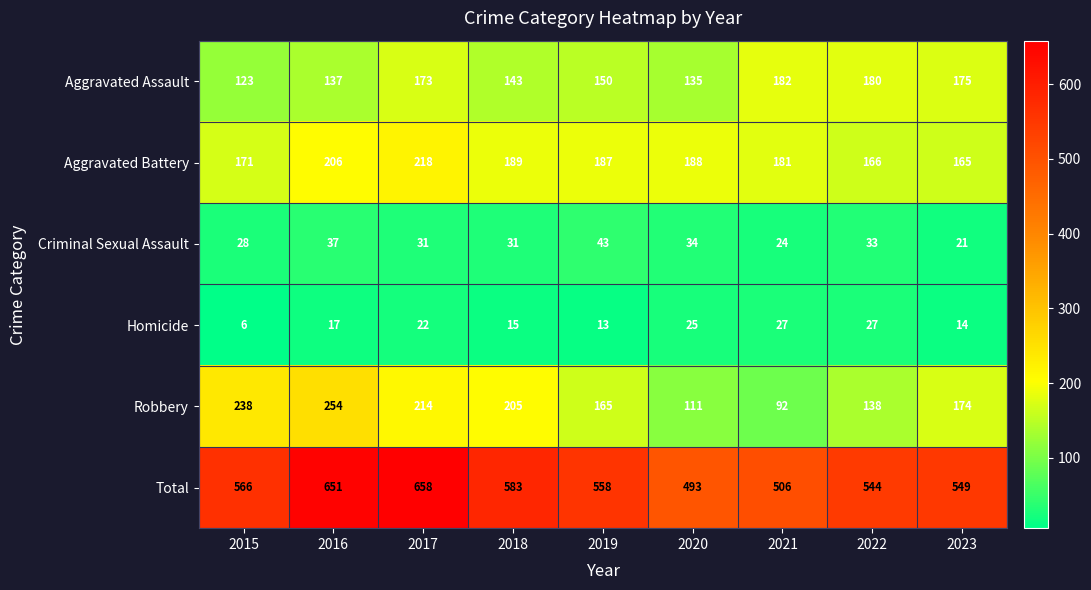

List the series in order of their peak value, highest first.

Total, Robbery, Aggravated Battery, Aggravated Assault, Criminal Sexual Assault, Homicide